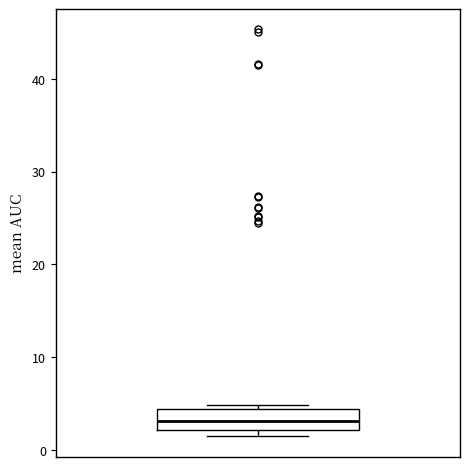

Transcribe this box plot: give where the median line is, the range the box spans, and where the two whiskers end, as read against the y-axis. The values are not printed on the chart, so give them approximately, as read against the axis.

median 3, box 2 to 4, whiskers 1 to 5